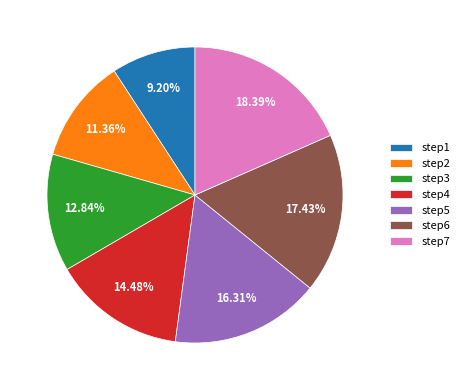

Do step3 and step6 together represent more than half of the pie?

No